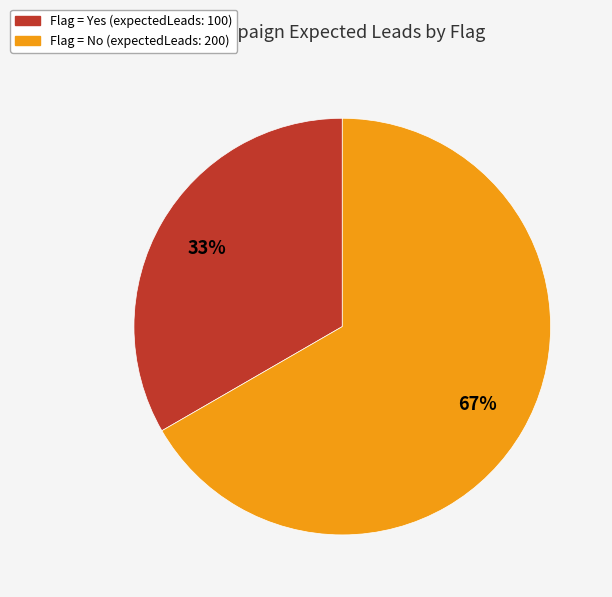

To the nearest percent, what is the average slice percentage?

50%